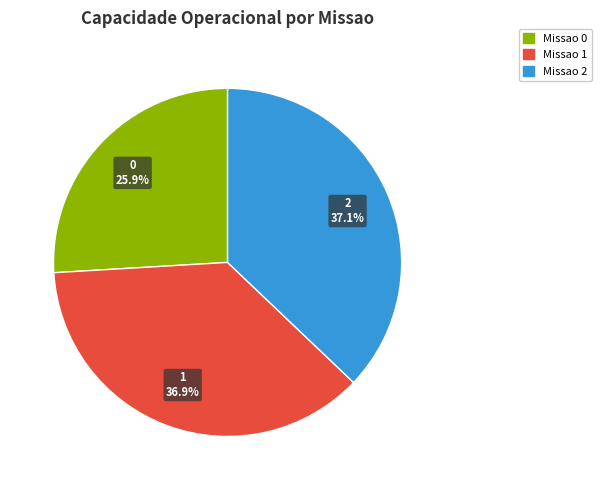

Approximately how many times larger is the value at 1 compared to 0?

1.4